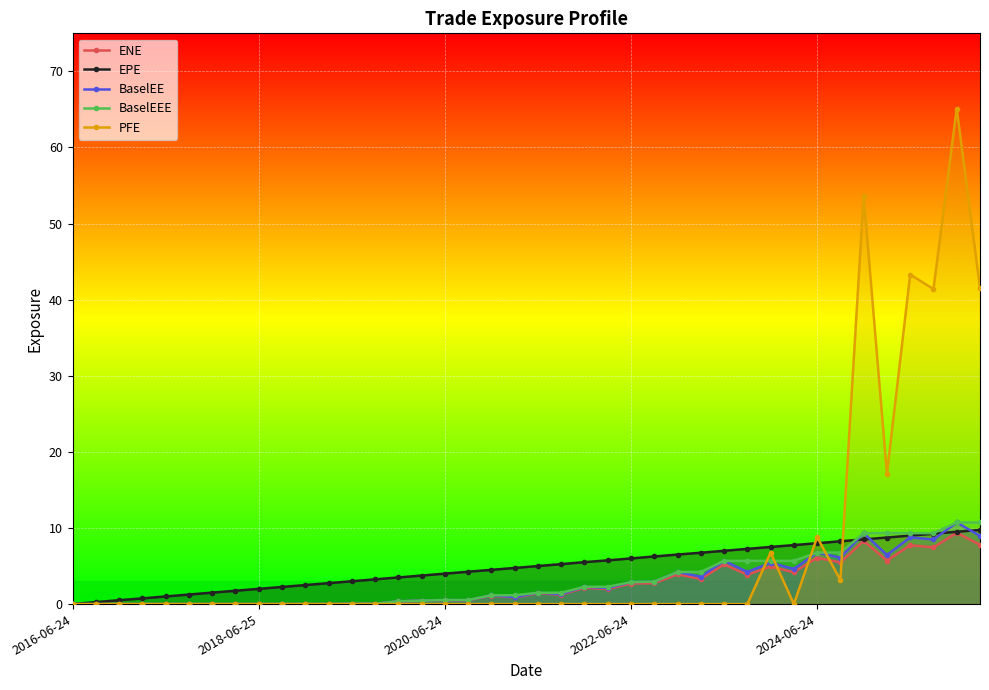

What is the greatest value displayed?

65.1